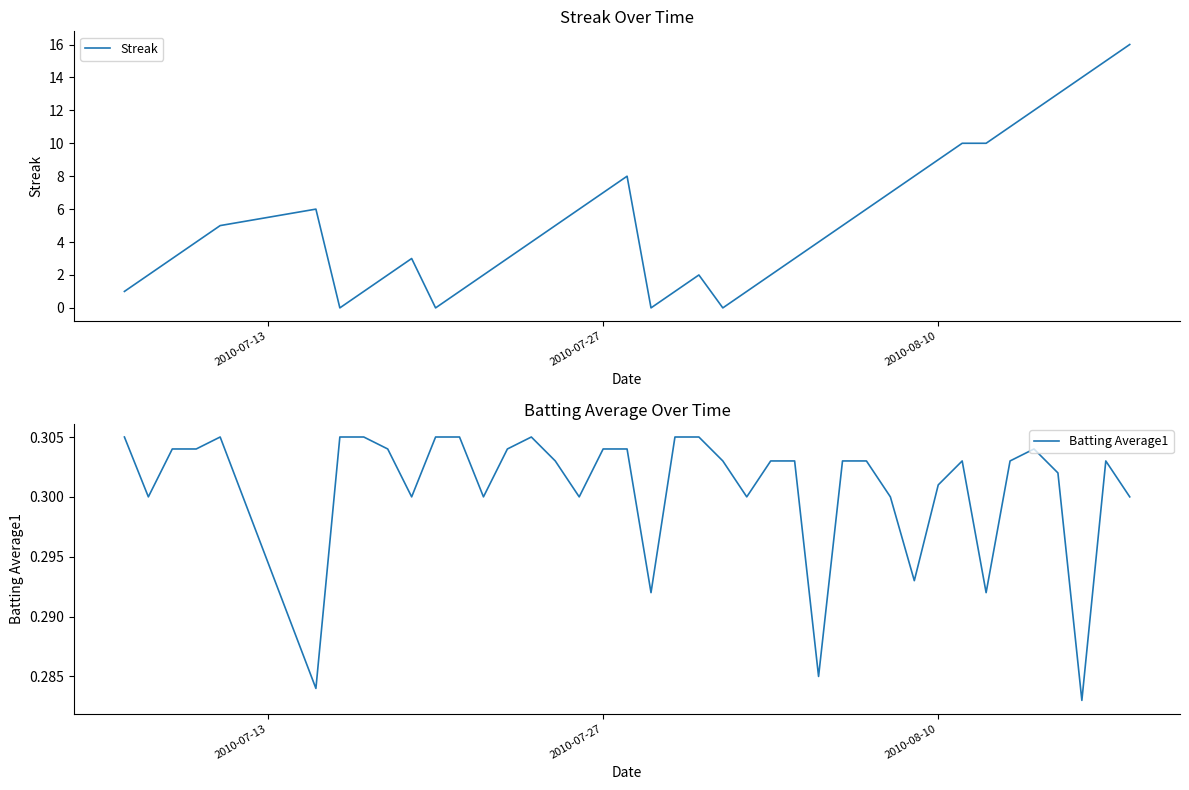

Reading left to right, extract all data points from this chart.

Streak: 1.0	2.0	3.0	4.0	5.0	6.0	0.0	1.0	2.0	3.0	0.0	1.0	2.0	3.0	4.0	5.0	6.0	7.0	8.0	0.0	1.0	2.0	0.0	1.0	2.0	3.0	4.0	5.0	6.0	7.0	8.0	9.0	10.0	10.0	11.0	12.0	13.0	14.0	15.0	16.0
Batting Average1: 0.3	0.3	0.3	0.3	0.3	0.3	0.3	0.3	0.3	0.3	0.3	0.3	0.3	0.3	0.3	0.3	0.3	0.3	0.3	0.3	0.3	0.3	0.3	0.3	0.3	0.3	0.3	0.3	0.3	0.3	0.3	0.3	0.3	0.3	0.3	0.3	0.3	0.3	0.3	0.3